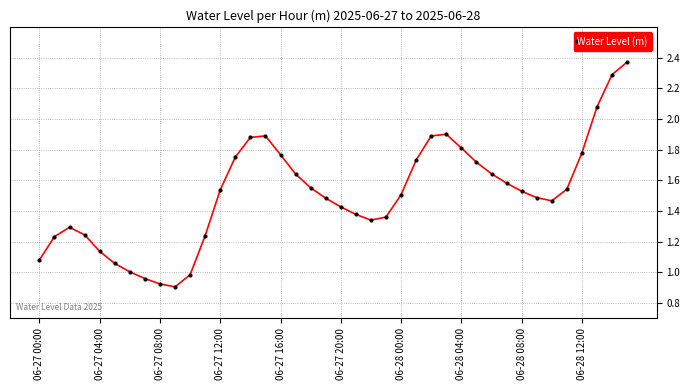

True or false: there are more than 0 points higher than both neighbors.

True